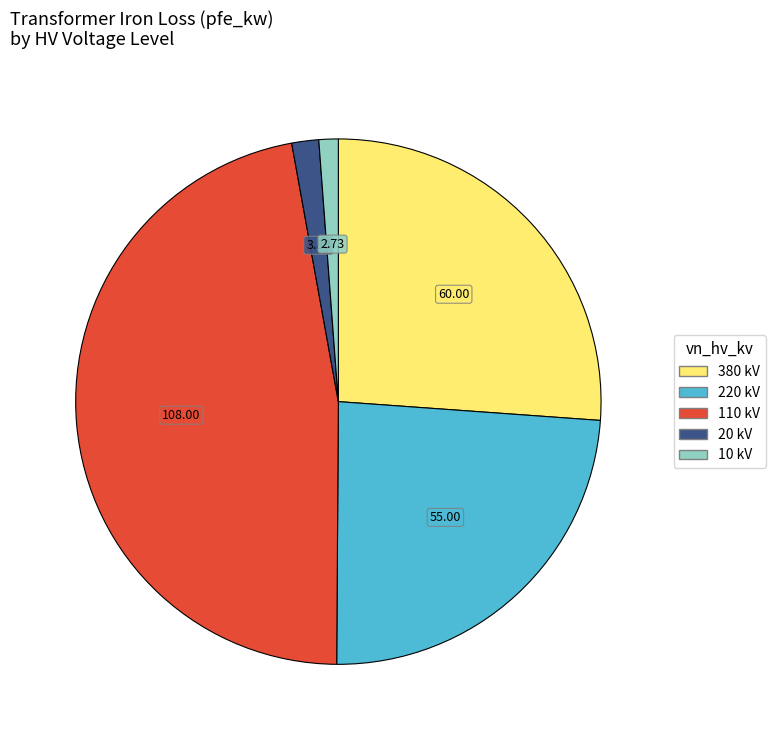

Which has a higher value, 380 kV or 10 kV?

380 kV